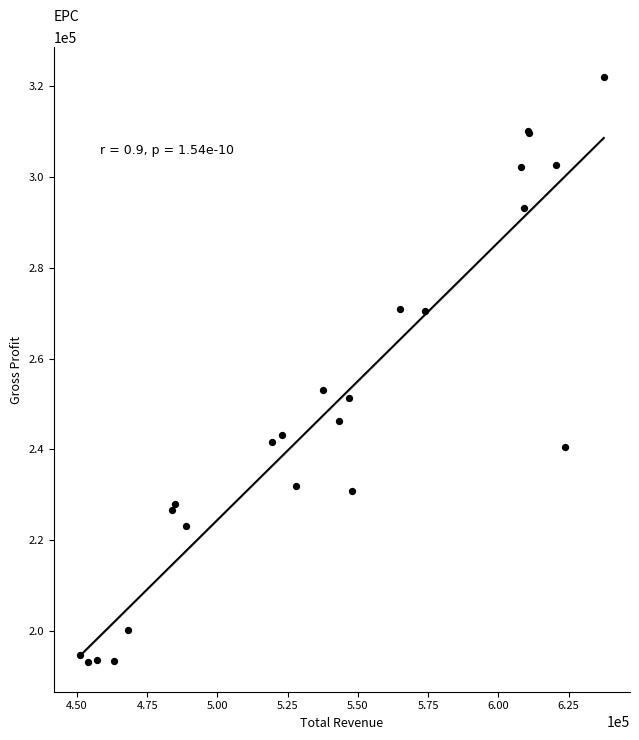

What Y value in the scatter plot is closest to 257600?

253100